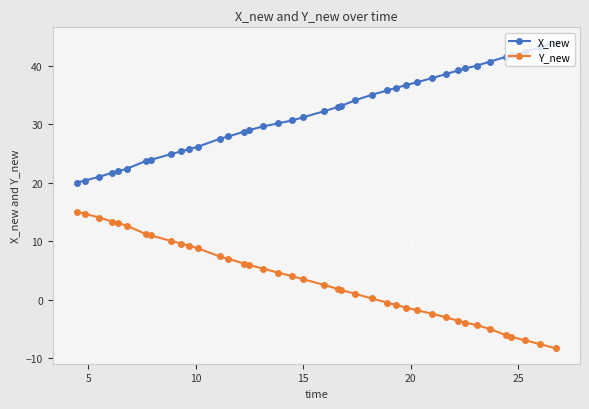

True or false: X_new and Y_new intersect in this chart.

False